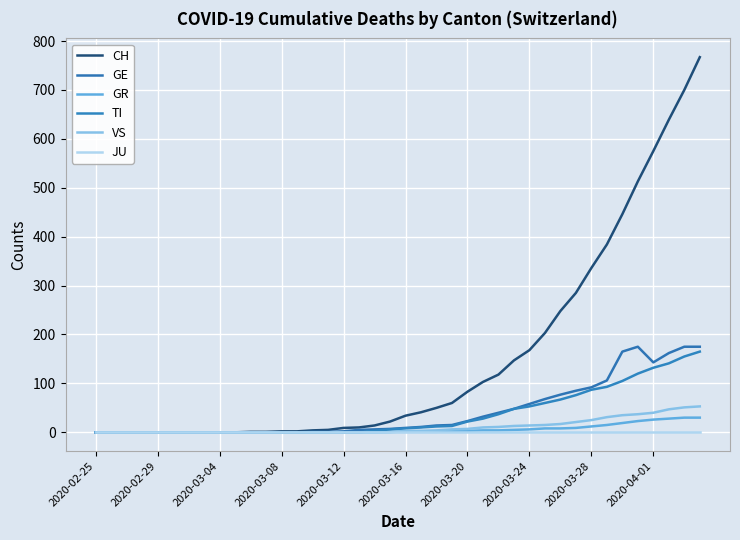

How many lines are shown in the chart?

6